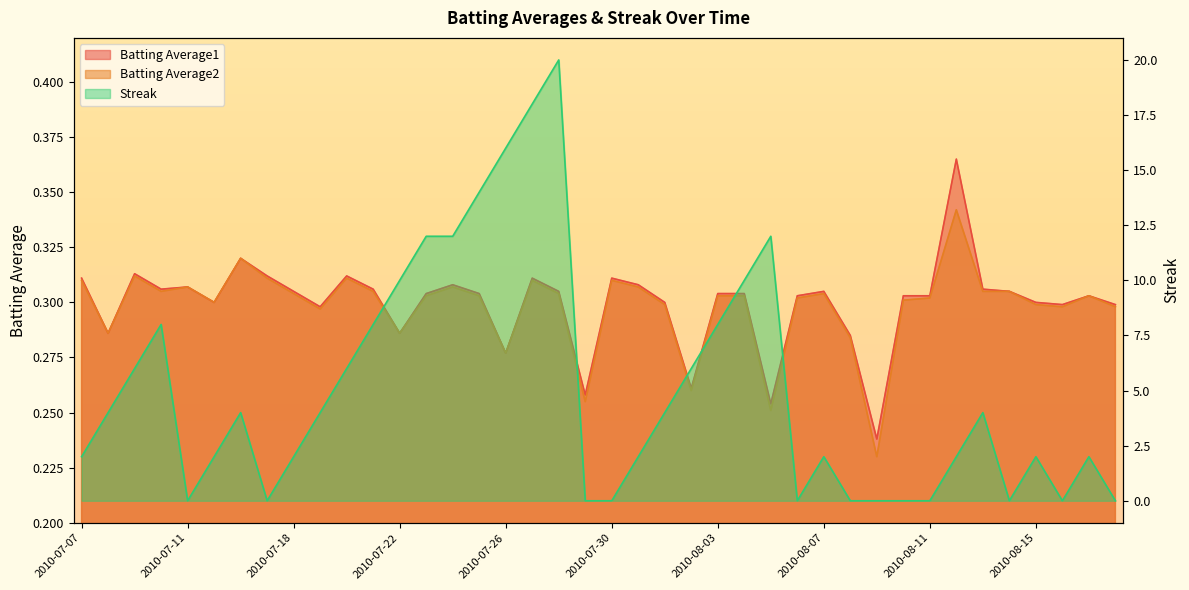

The Streak series shows 10.0 at 2010-08-04. True or false?

True